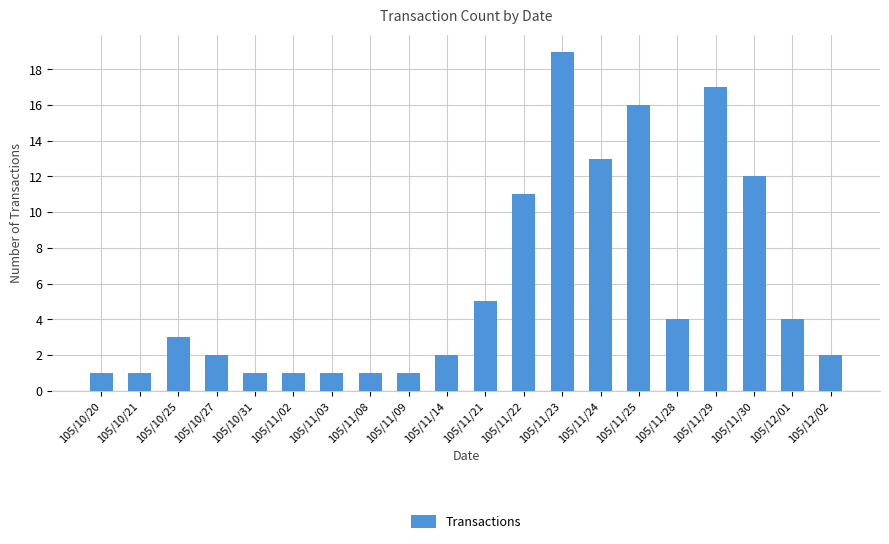

What is the label of the 4th bar from the left?

105/10/27